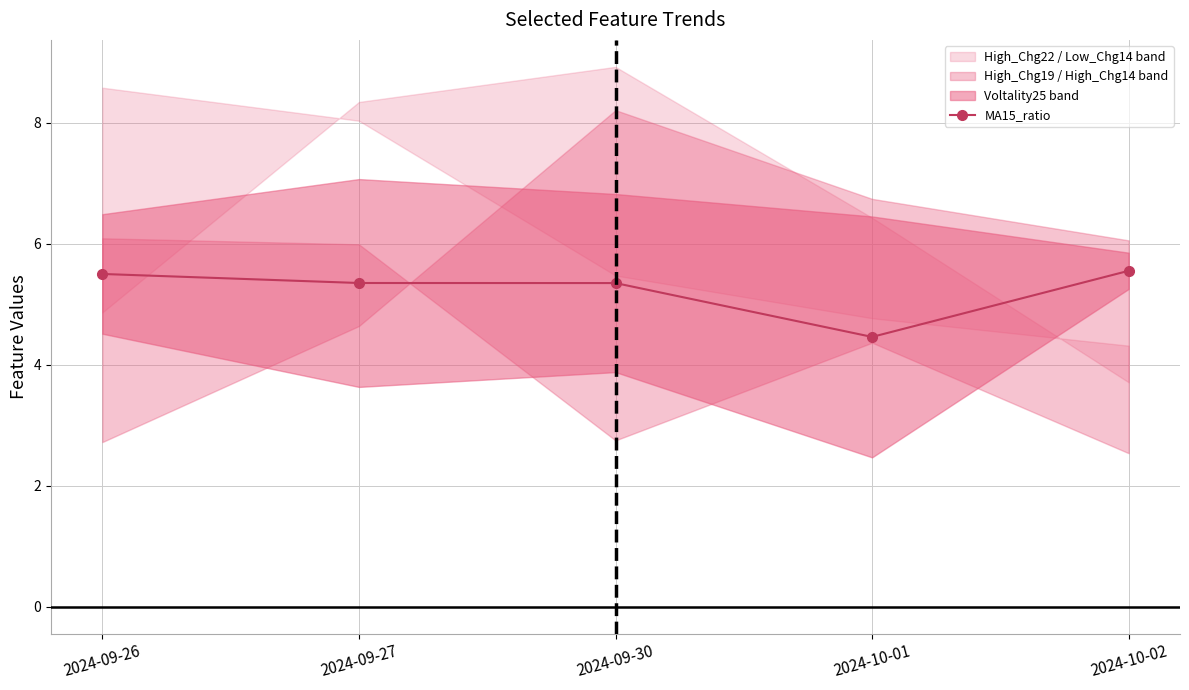

True or false: there are more than 0 points higher than both neighbors.

False